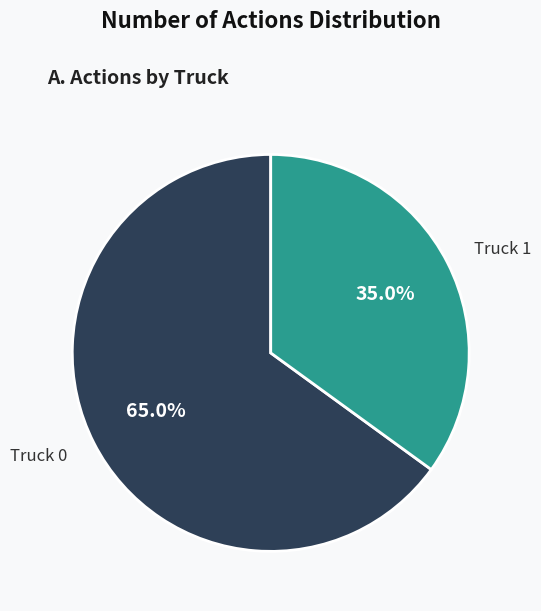

Which has a higher value, Truck 0 or Truck 1?

Truck 0